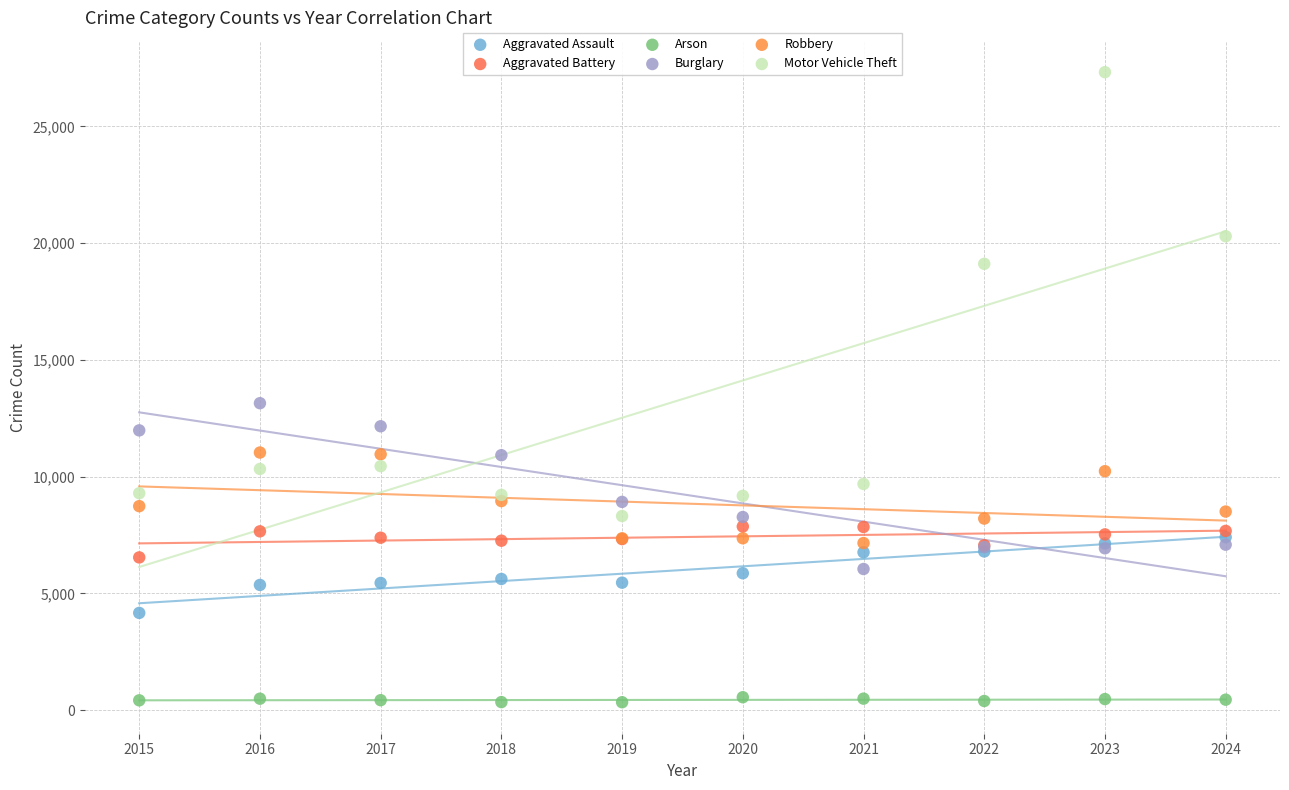

Which series has the widest spread of Y values?

Motor Vehicle Theft